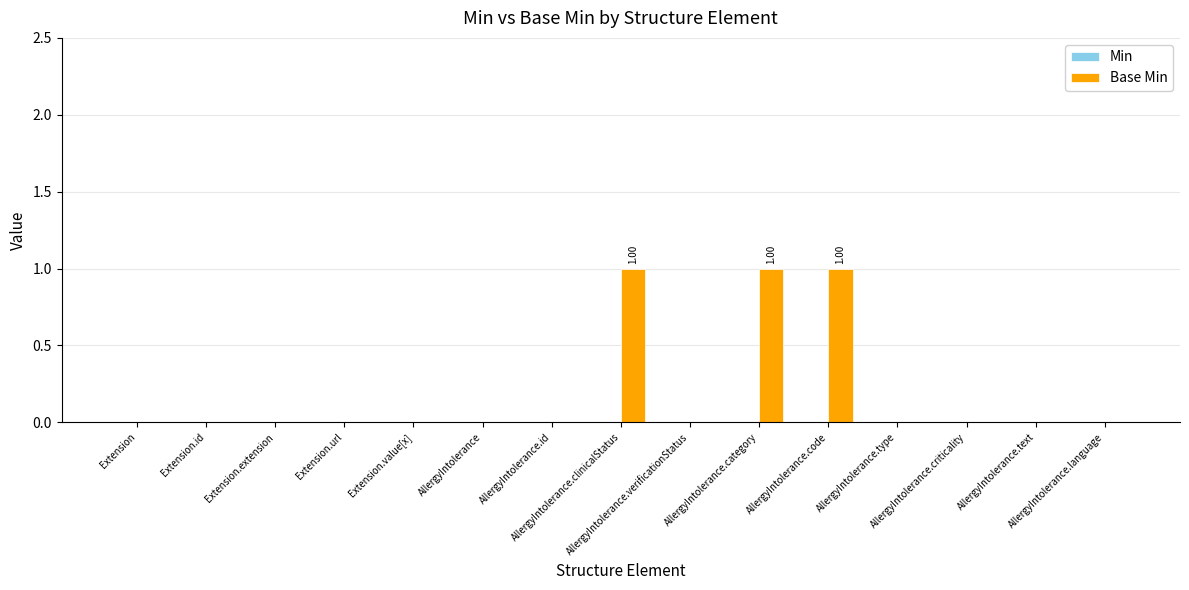

What is the sum of all values?

3